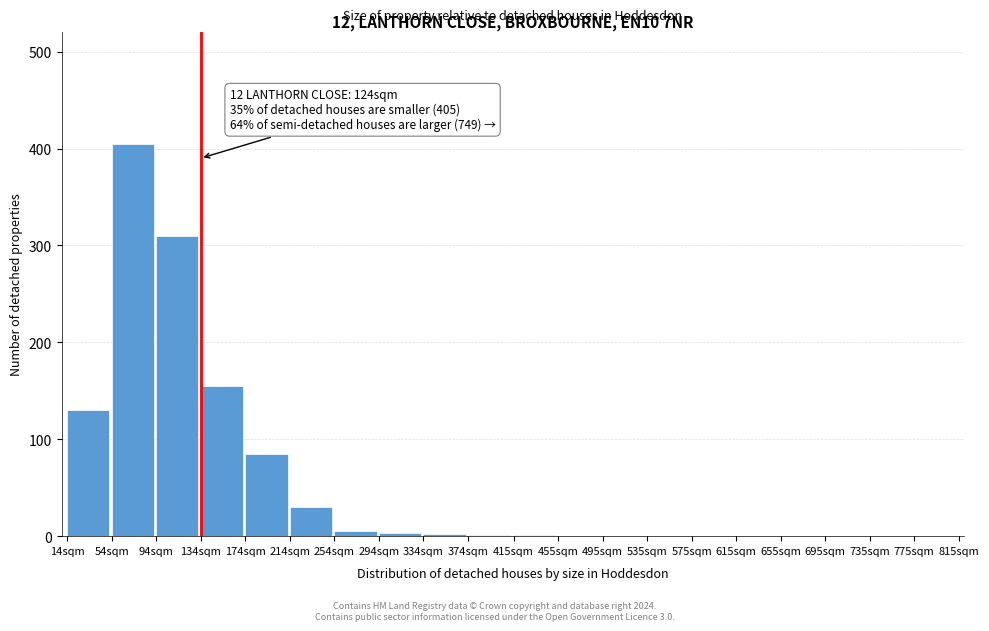

Which has a higher value, 54sqm or 14sqm?

54sqm